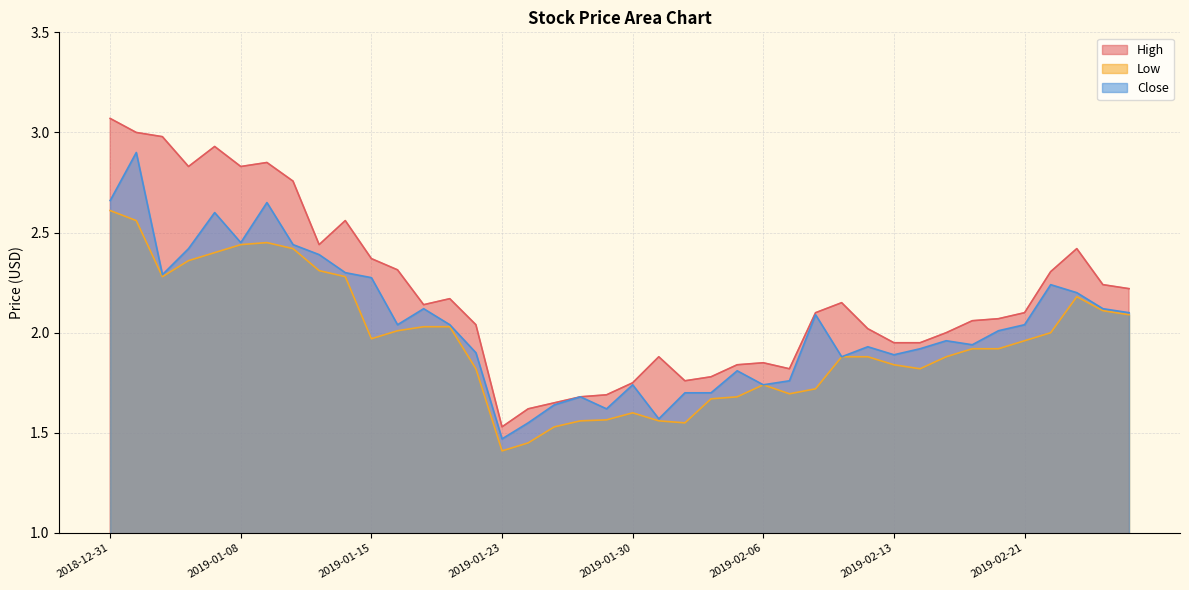

Rank the series by their maximum value, from lowest to highest.

Low, Close, High